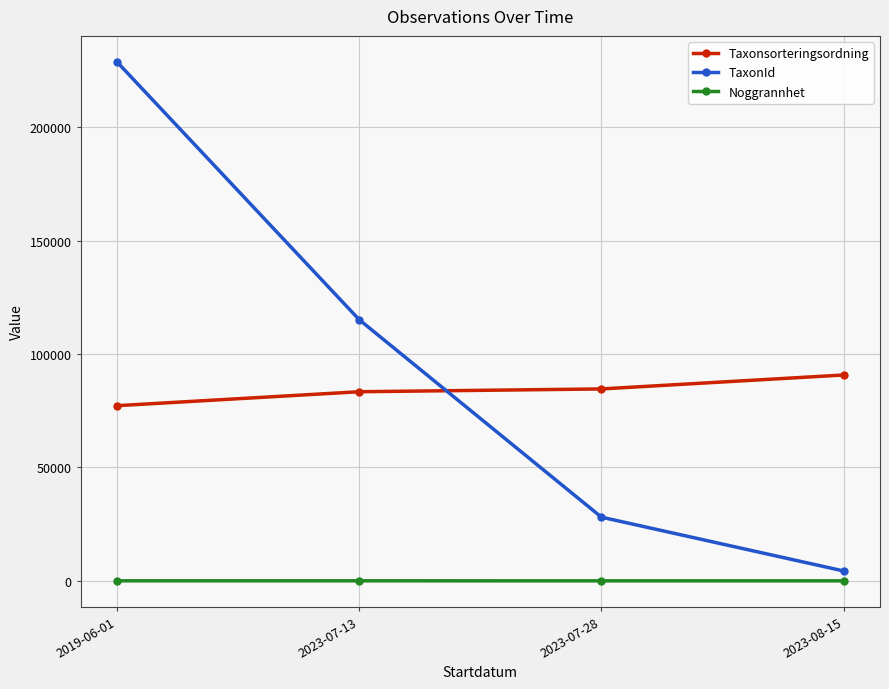

How many values in the Taxonsorteringsordning series are below 84647?

2